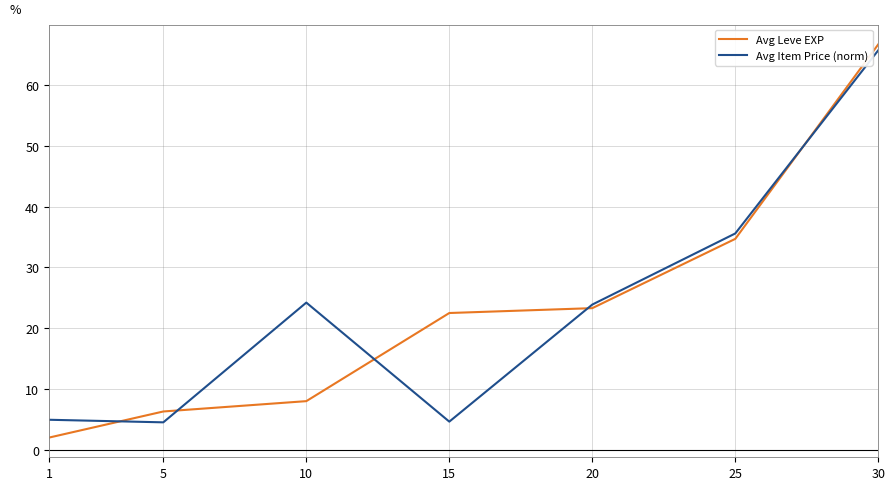

How many categories are shown in the chart?

7